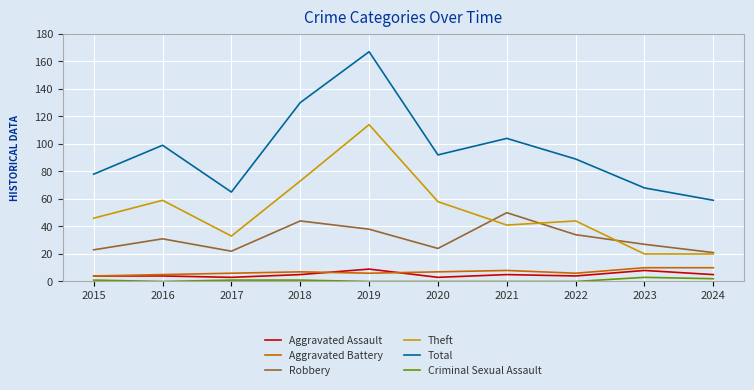

How many lines are shown in the chart?

6